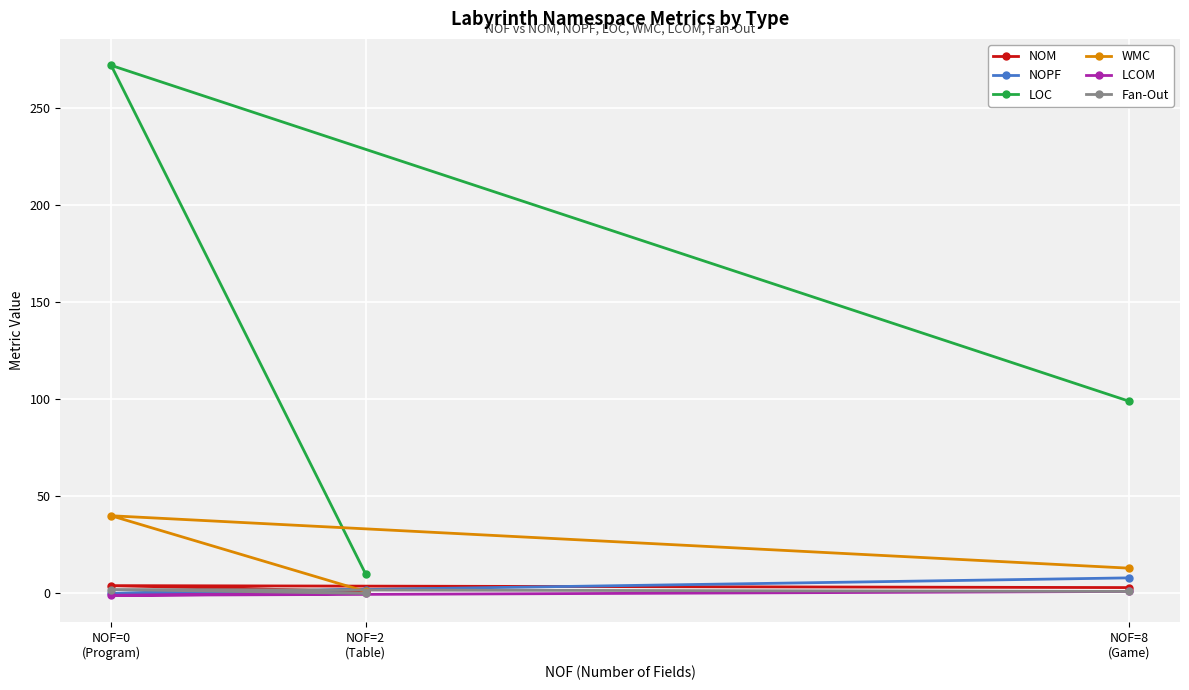

What are all the series names shown in the legend?

NOM, NOPF, LOC, WMC, LCOM, Fan-Out